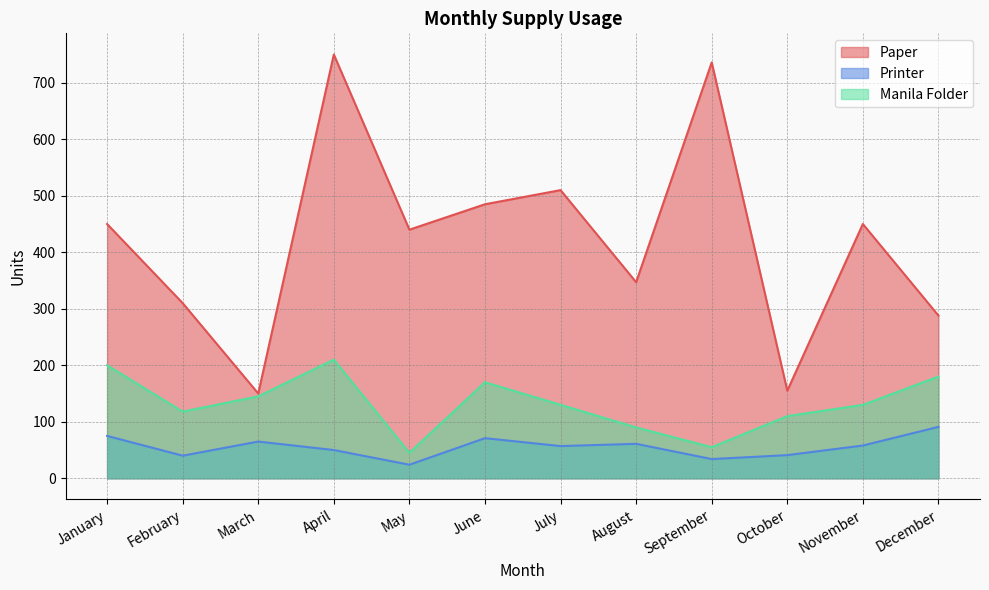

What is the sum of the Paper values at December and October?

443